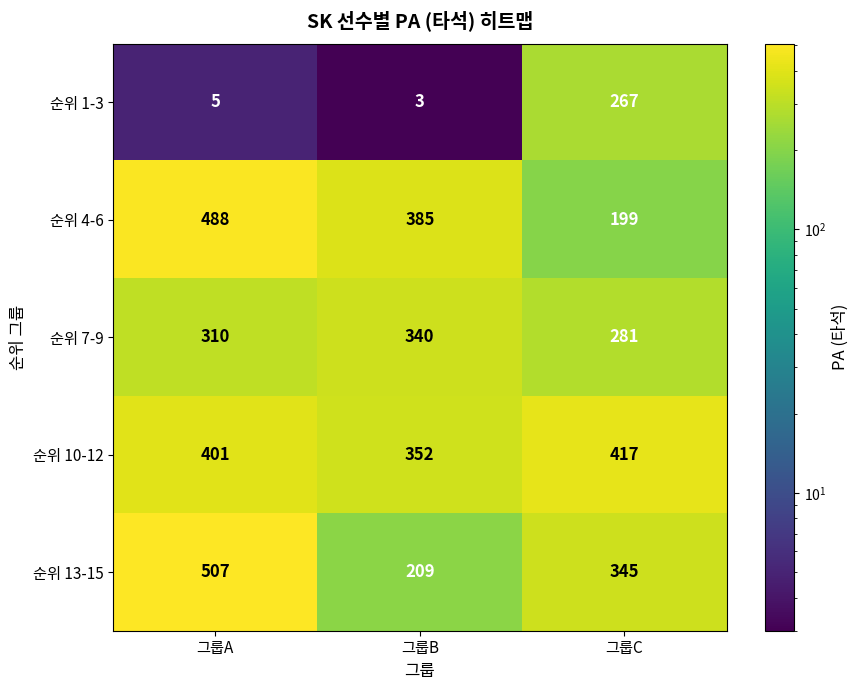

How many data points does each series have?

3